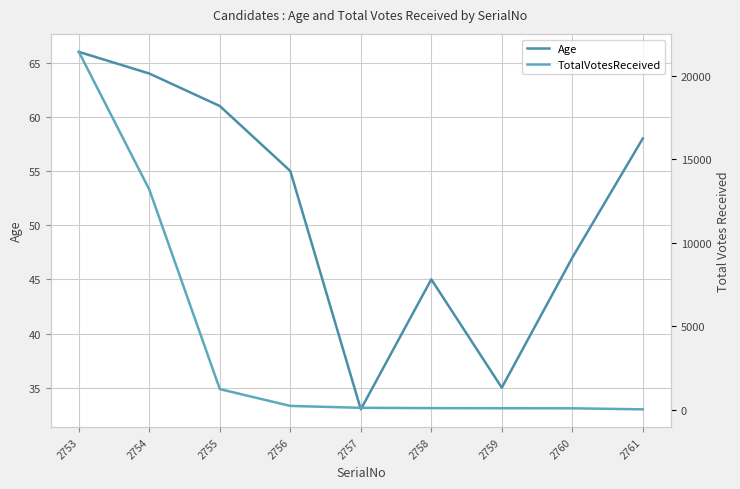

What is the sum of the Age values at 2753 and 2757?

99